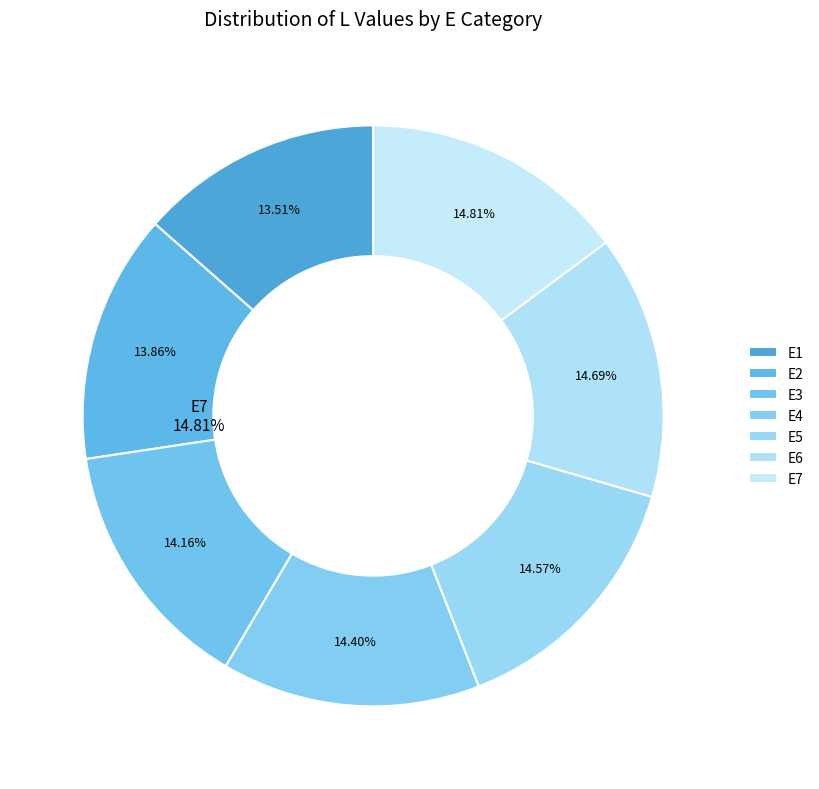

Count the number of slices in the pie.

7